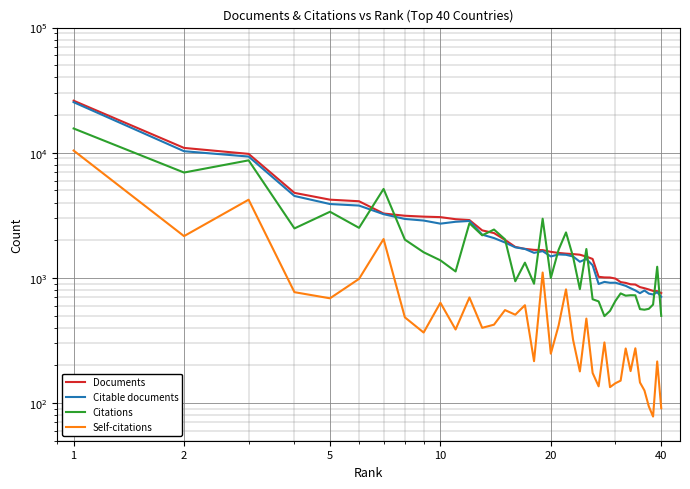

The Citable documents series shows 706 at 40. True or false?

True